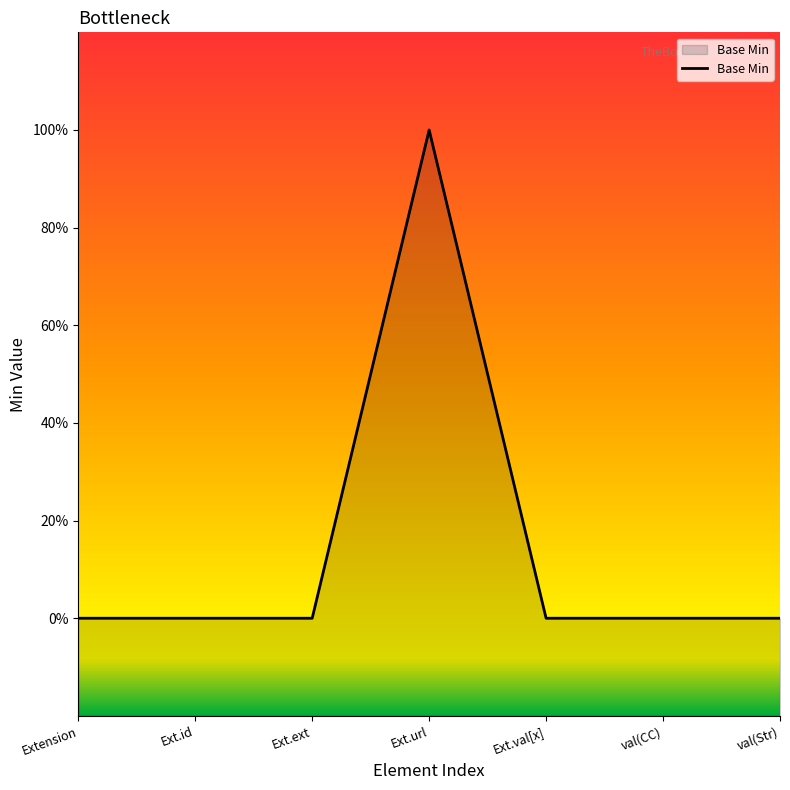

How many points are higher than both their immediate neighbors (excluding endpoints)?

1